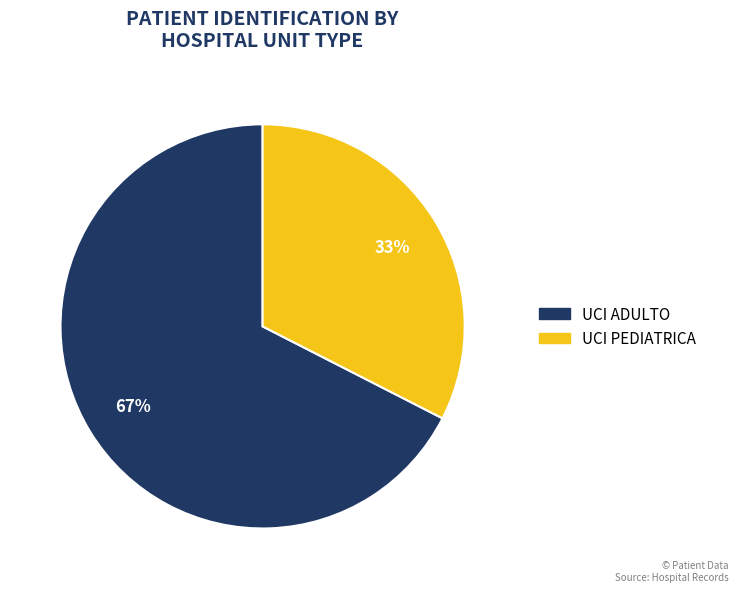

Rank the categories by value from highest to lowest.

UCI ADULTO, UCI PEDIATRICA